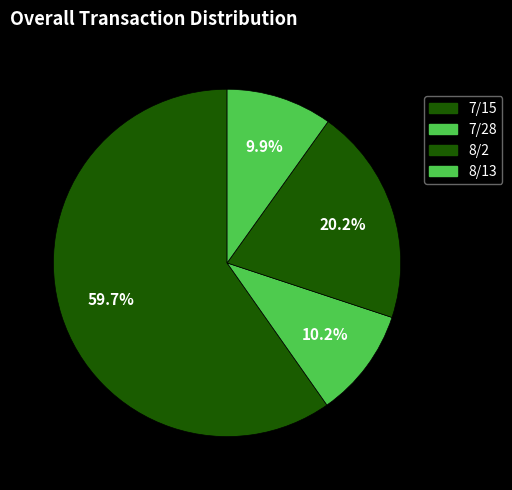

To the nearest percent, what is the difference between the largest and smallest slice percentages?

50%